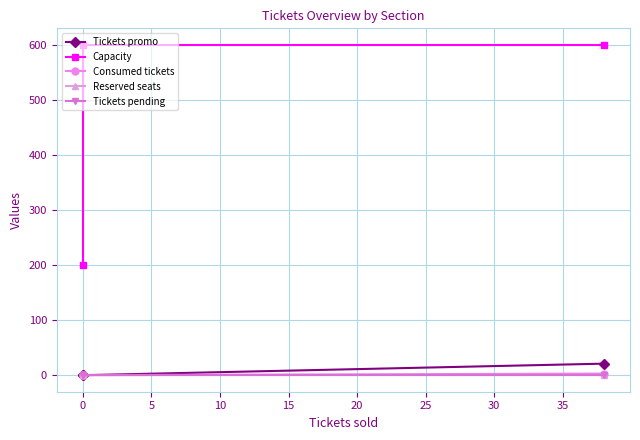

Reading right to left, transcribe all the data shown in this chart.

Tickets promo: 21	0	0
Capacity: 600	600	200
Consumed tickets: 3	0	0
Reserved seats: 0	0	0
Tickets pending: 0	0	0